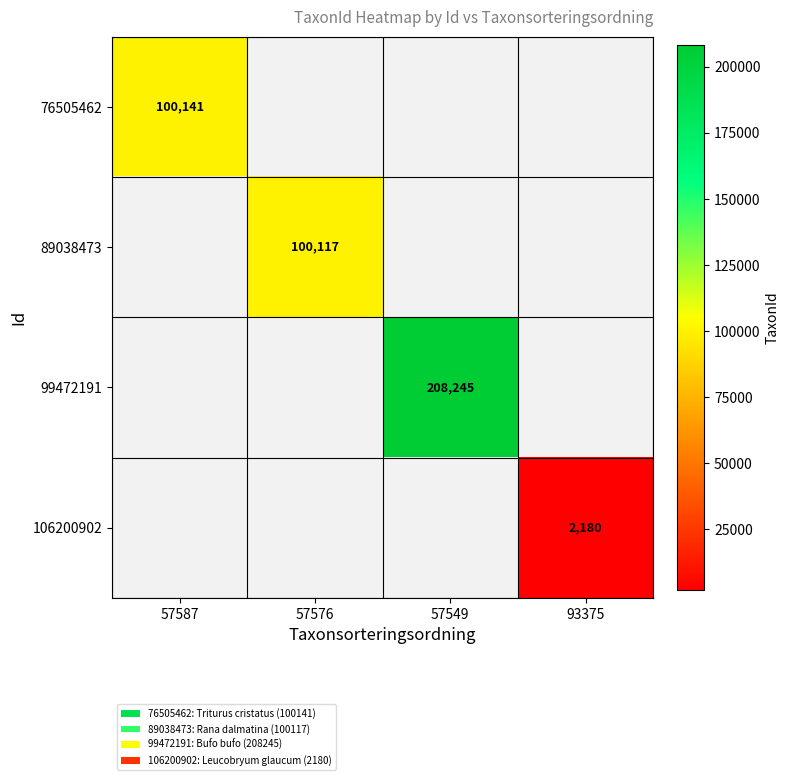

The value of 99472191 at 57549 is 208245. True or false?

True